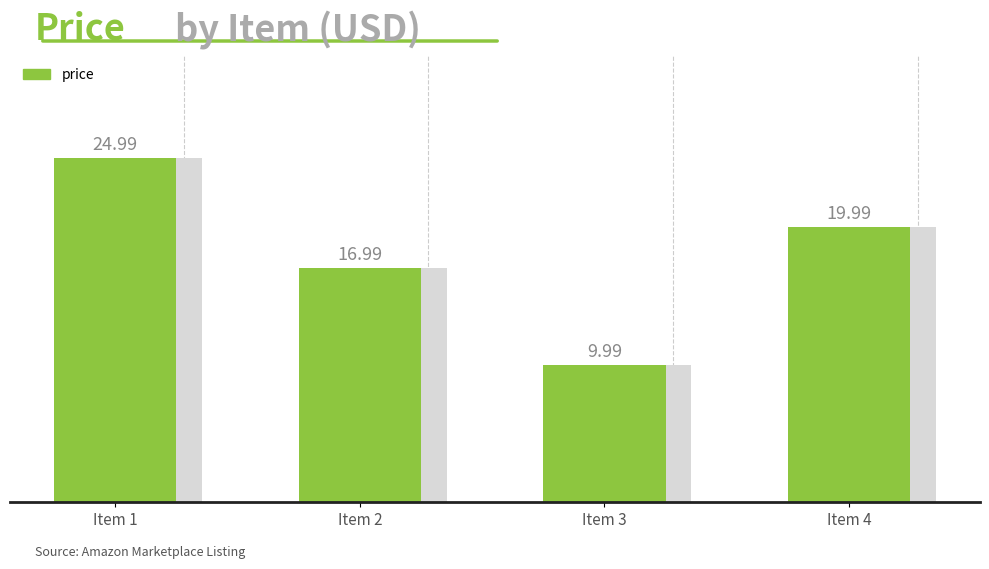

Is it true that the value at Item 3 is 10.0?

True